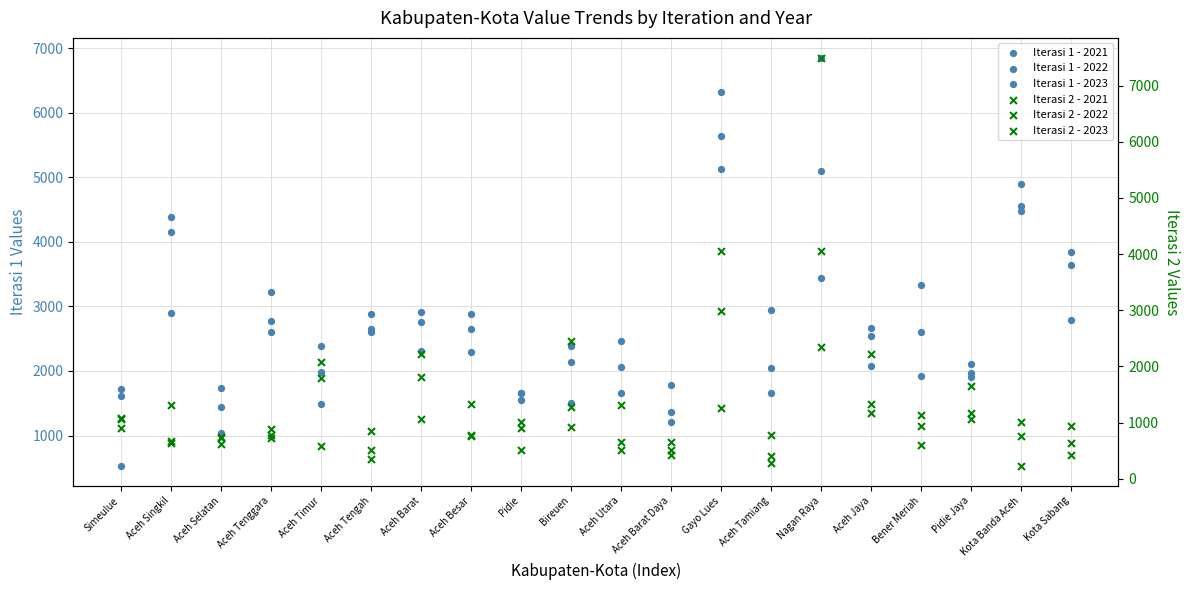

Which series reaches the maximum Y coordinate?

Iterasi 2 - 2023